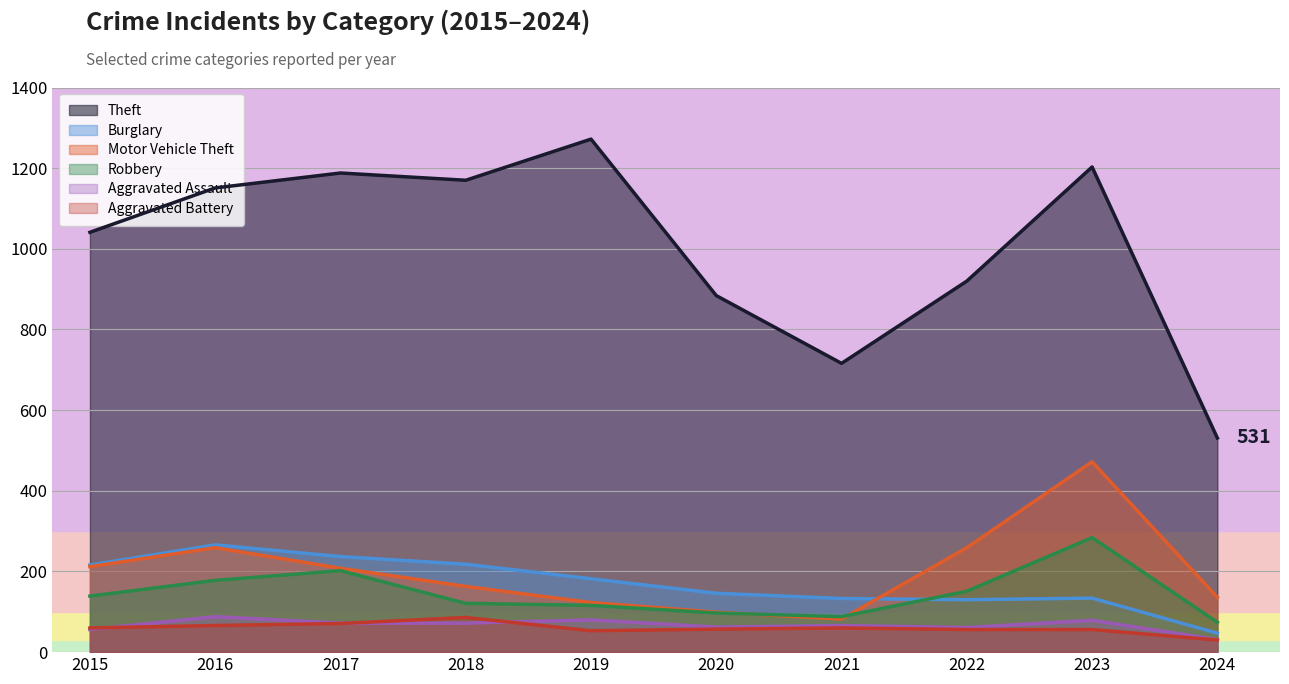

List the labels in order of Robbery value, smallest first.

2024, 2021, 2020, 2019, 2018, 2015, 2022, 2016, 2017, 2023